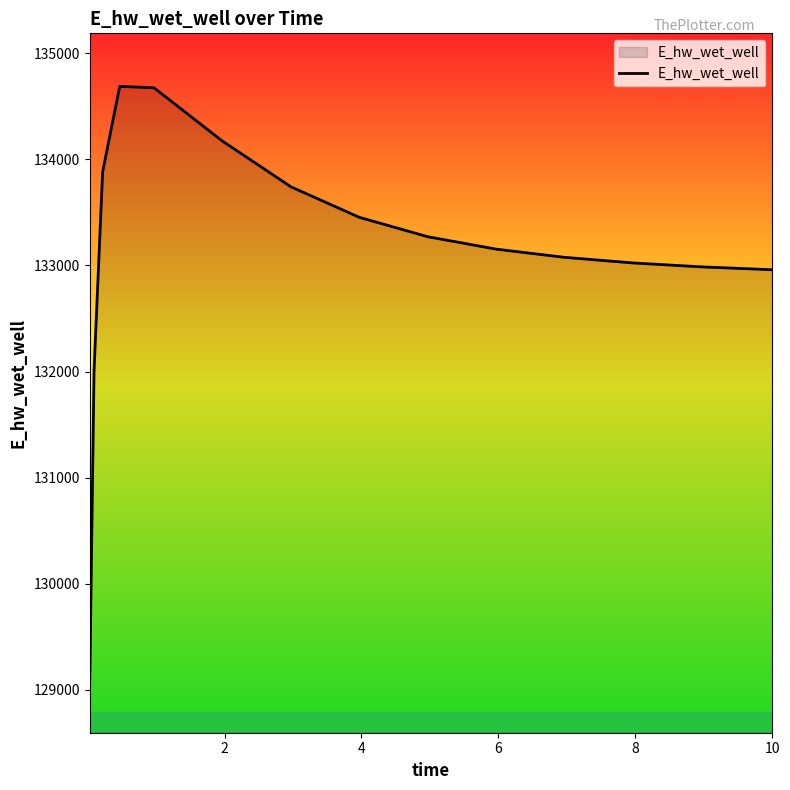

What is the greatest value displayed?

134689.7